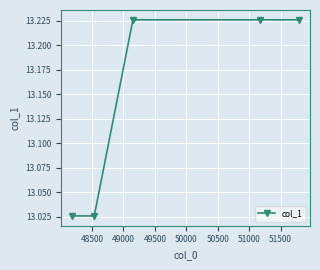

True or false: the data has more than 2 interior local peaks.

False